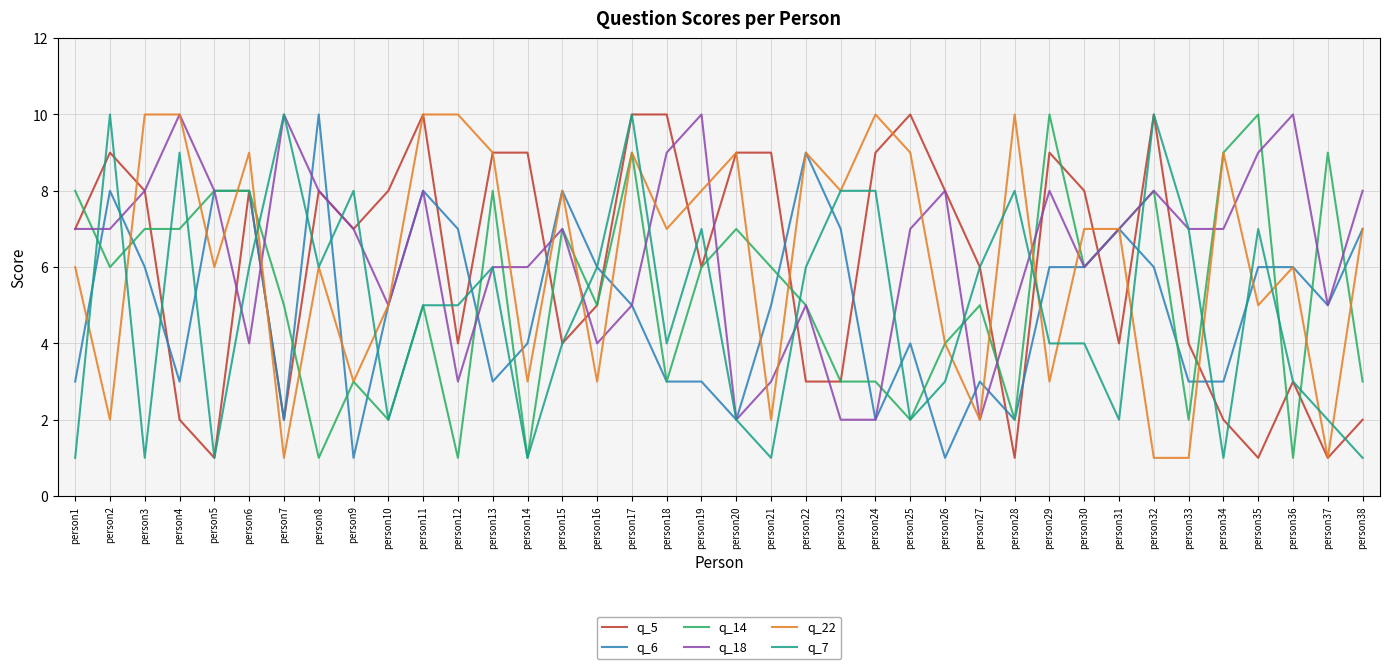

At which category is the sum across all series the highest?

person17